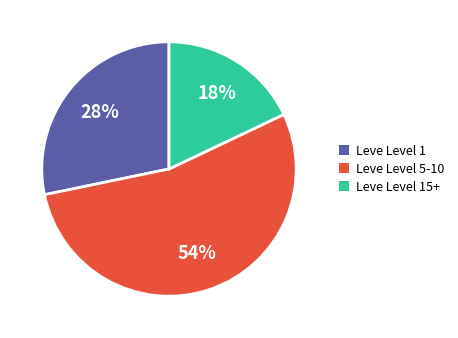

To the nearest percent, what portion does Leve Level 1 represent?

28%